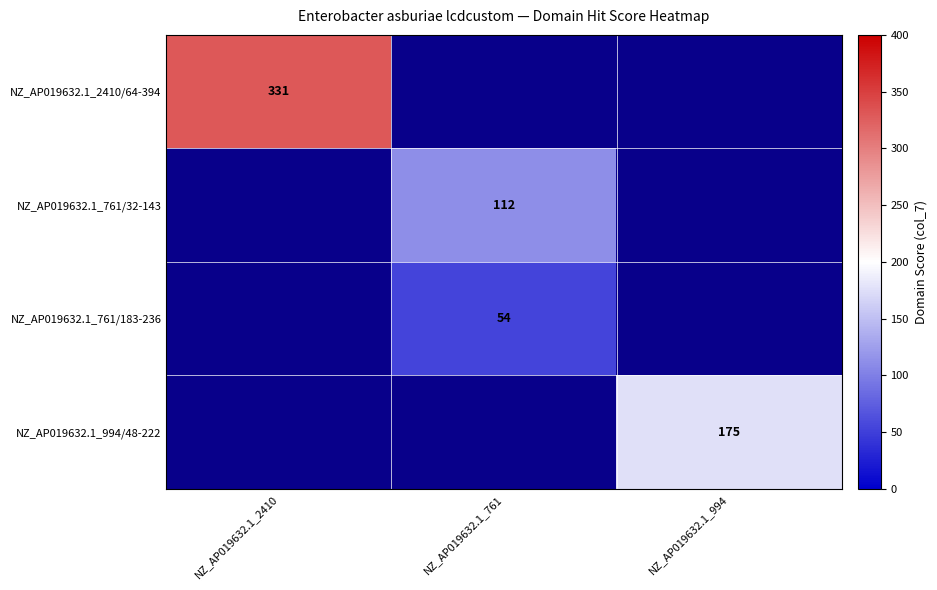

True or false: NZ_AP019632.1_761/32-143 has a value of 192 at NZ_AP019632.1_761.

False